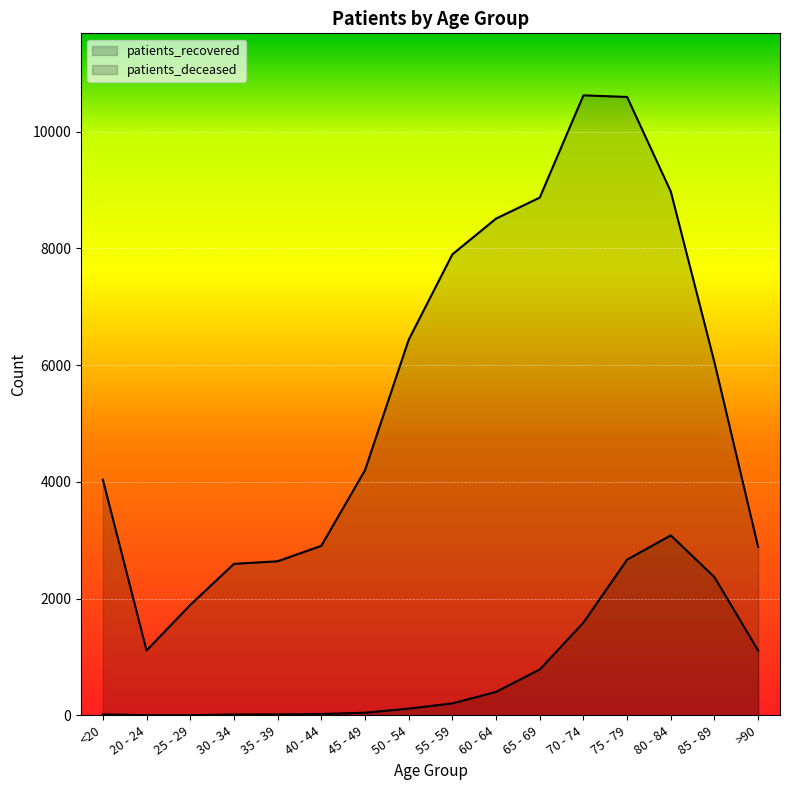

How many values in the patients_recovered series exceed 6048?

7